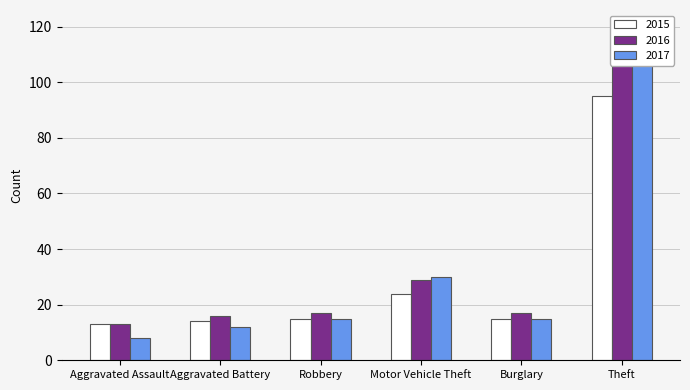

Which series changed the most between Aggravated Assault and Burglary?

2017